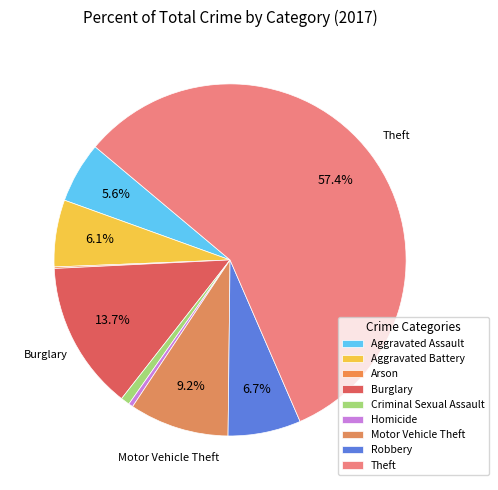

Do Homicide and Robbery together represent more than half of the pie?

No